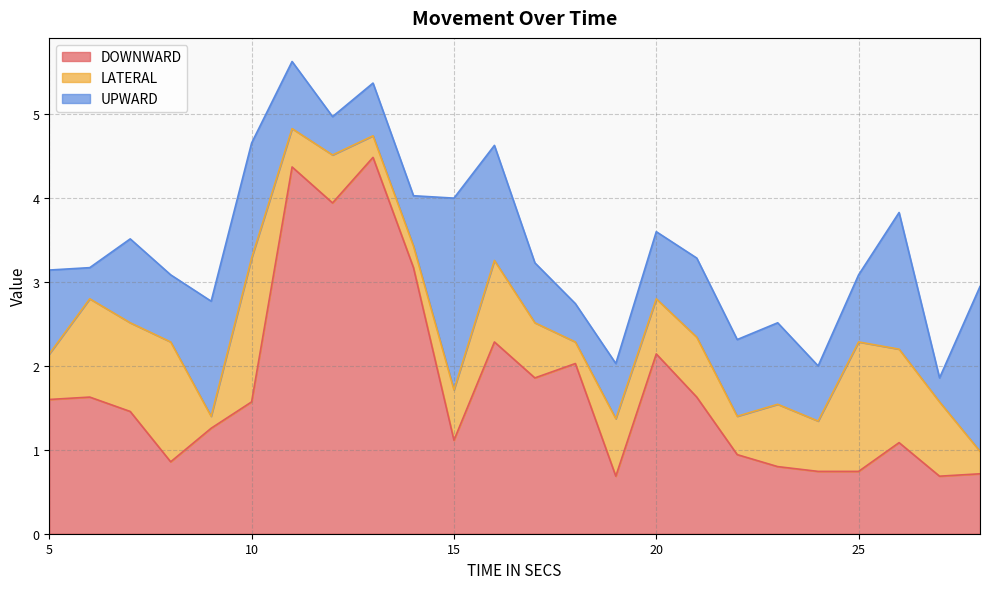

How many interior local valleys does the DOWNWARD series have?

6